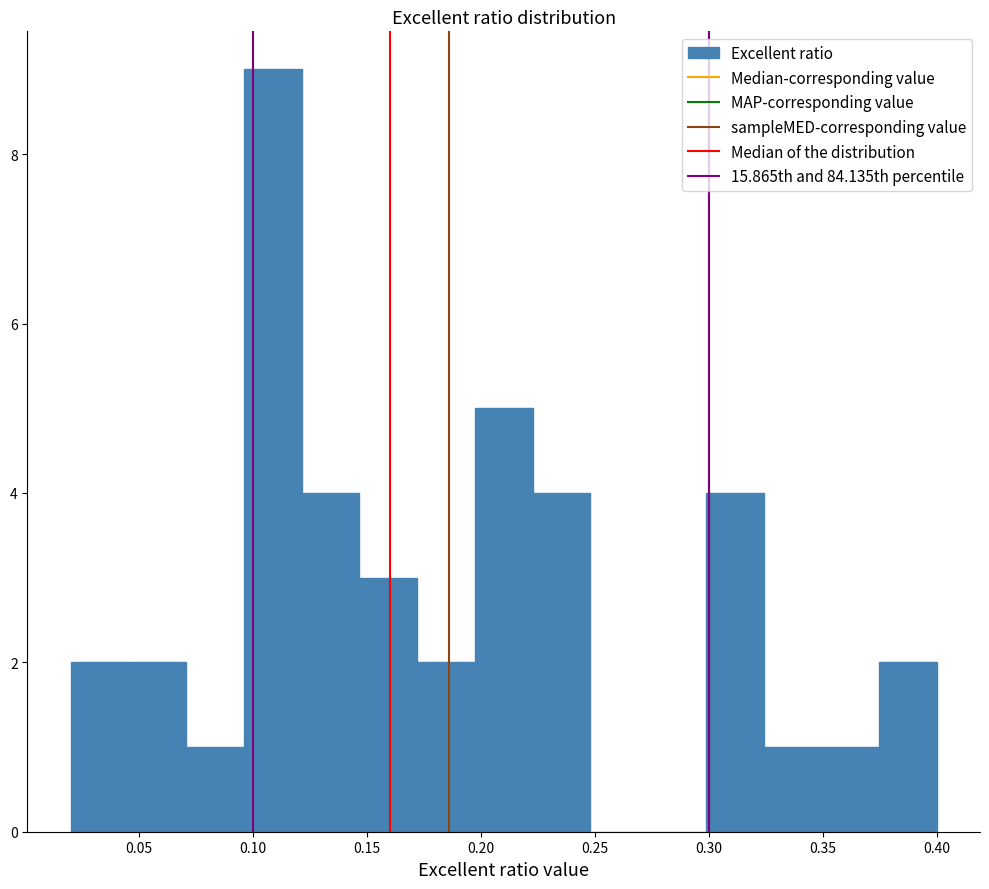

Reading left to right, transcribe this chart: for each bar, give the range it covers on the x-axis and its height. Neither the bar edges nor the heights are printed on the chart, so give them approximately, as read against the axes.

0.020 to 0.045: 2
0.045 to 0.070: 2
0.070 to 0.095: 1
0.095 to 0.120: 9
0.120 to 0.145: 4
0.145 to 0.170: 3
0.170 to 0.195: 2
0.195 to 0.225: 5
0.225 to 0.250: 4
0.250 to 0.275: 0
0.275 to 0.300: 0
0.300 to 0.325: 4
0.325 to 0.350: 1
0.350 to 0.375: 1
0.375 to 0.400: 2